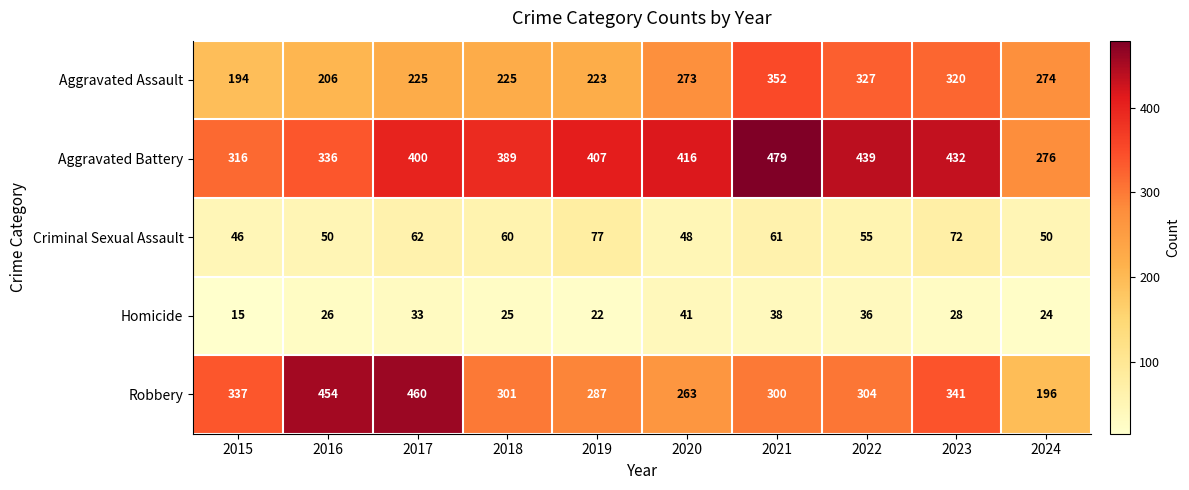

The Robbery series shows 149 at 2018. True or false?

False